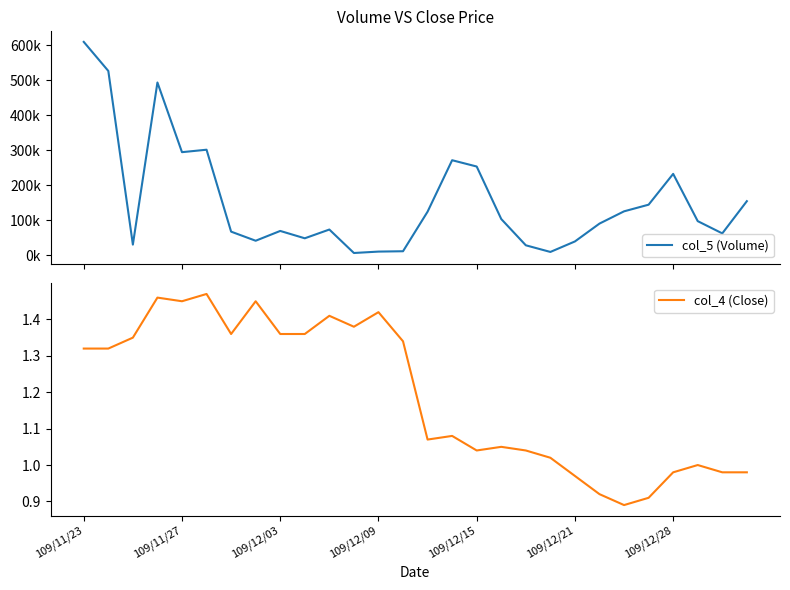

Between 10 and 24, which series saw the biggest shift?

col_5 (Volume)